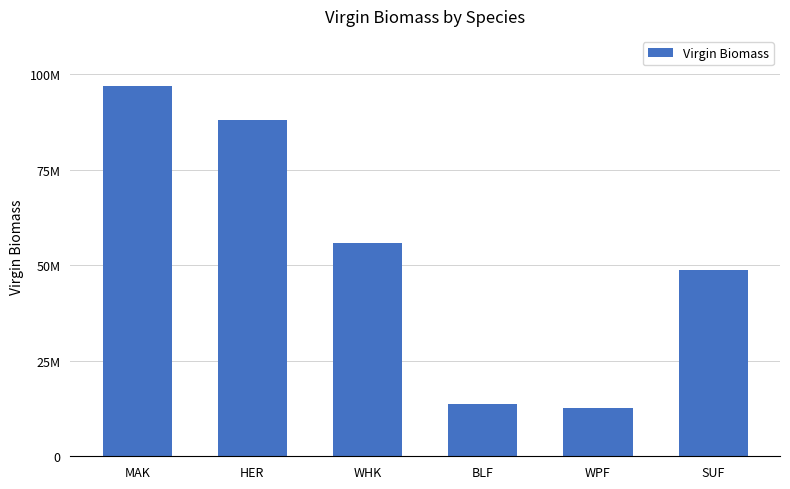

List the labels in order of value, smallest first.

WPF, BLF, SUF, WHK, HER, MAK